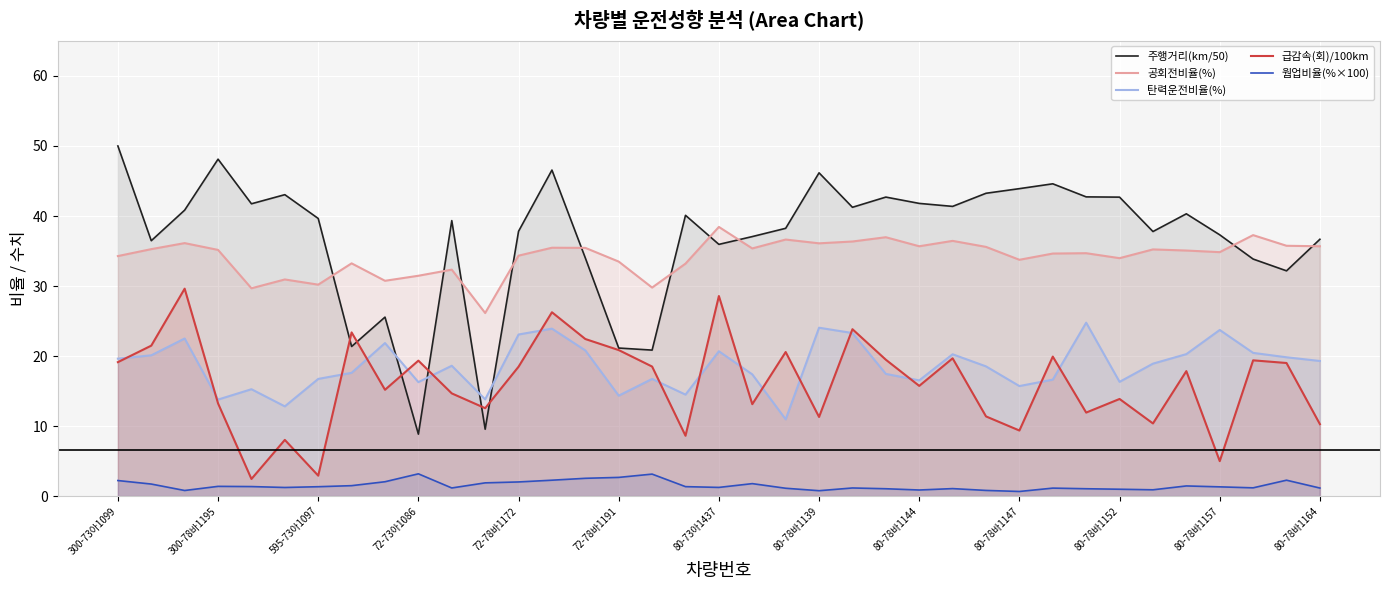

What is the value of the 탄력운전비율(%) point at the 13th from the left?

23.1